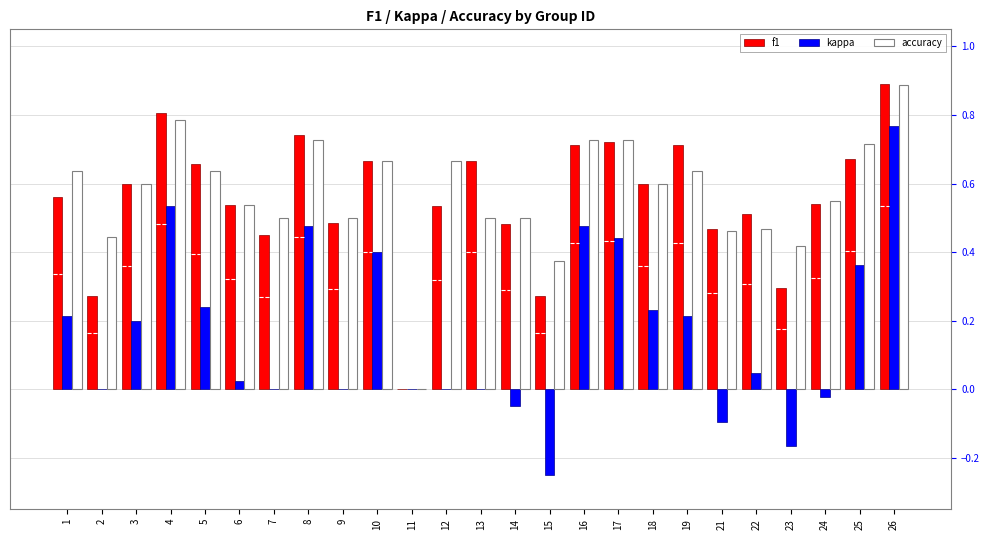

Which series has the largest total across all categories?

accuracy